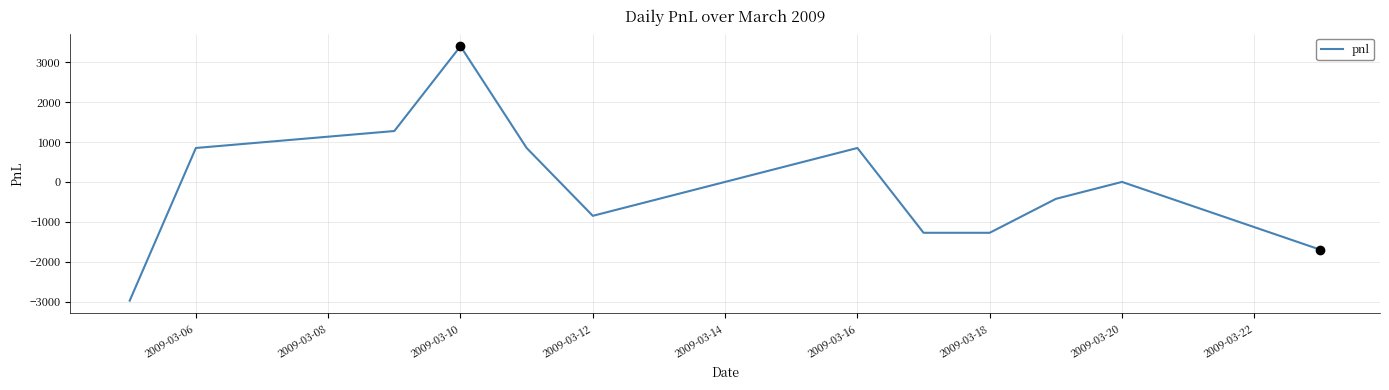

What is the greatest value displayed?

3400